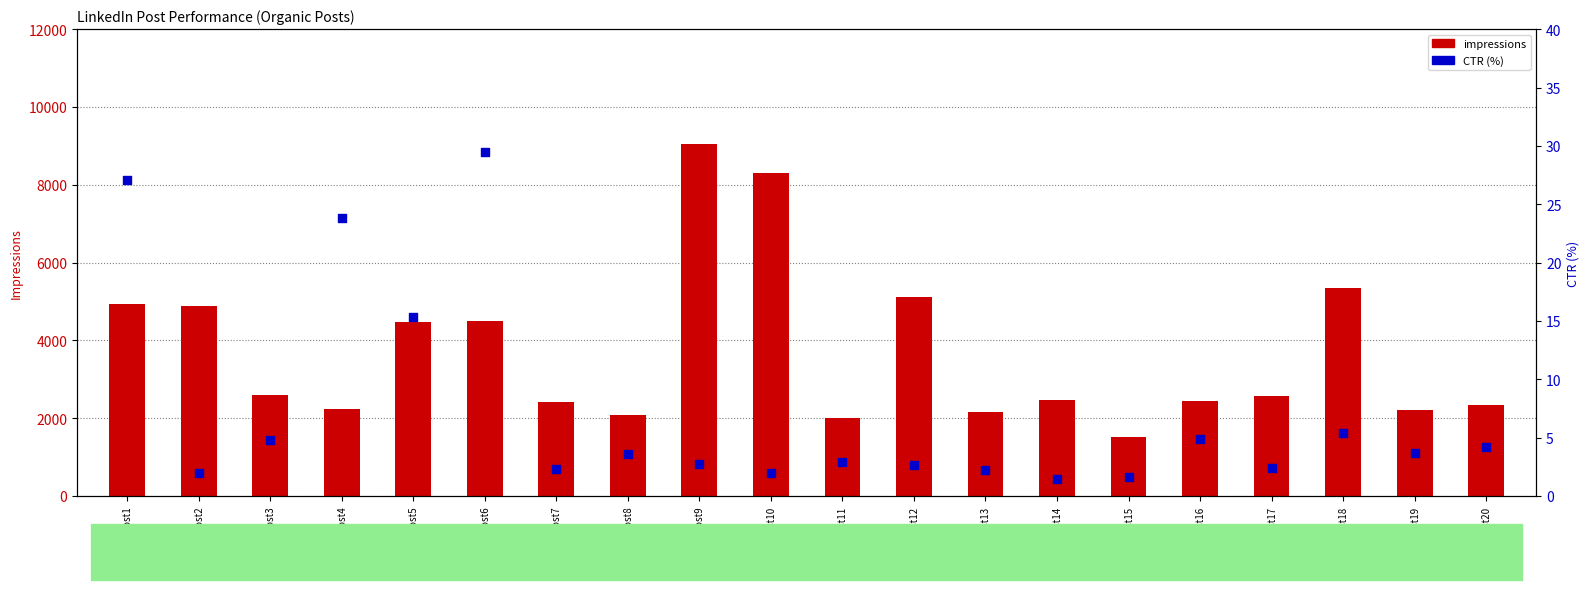

Which series contains the lowest Y value?

CTR (%)